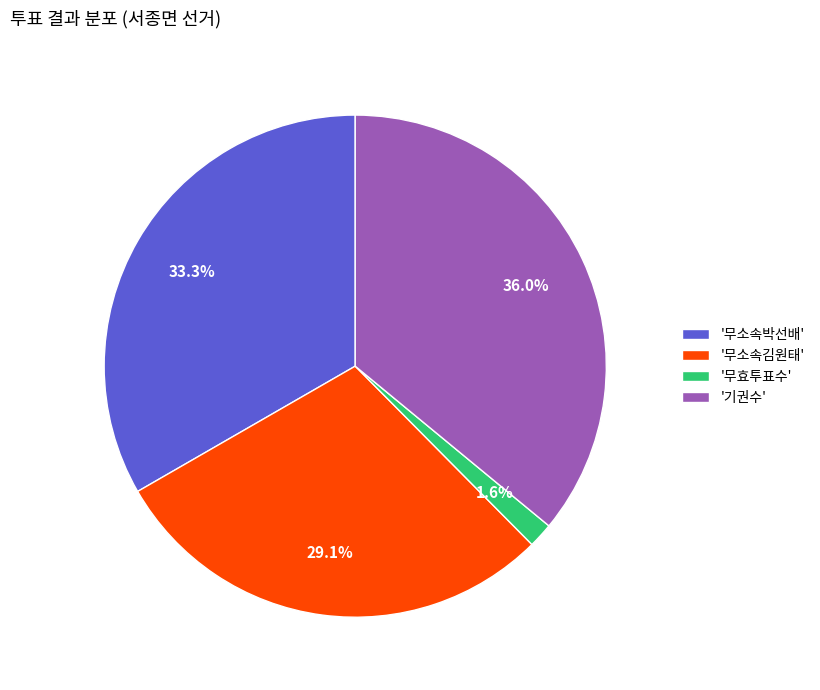

Which category has the smallest portion of the pie?

'무효투표수'